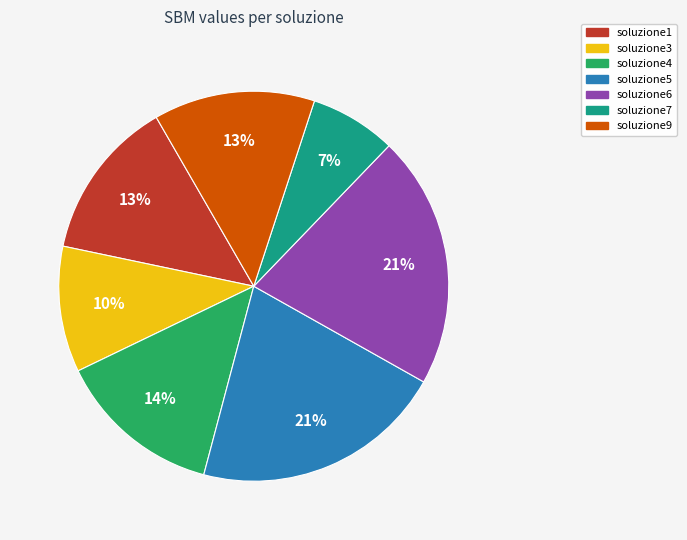

Which slice is the smallest?

soluzione7